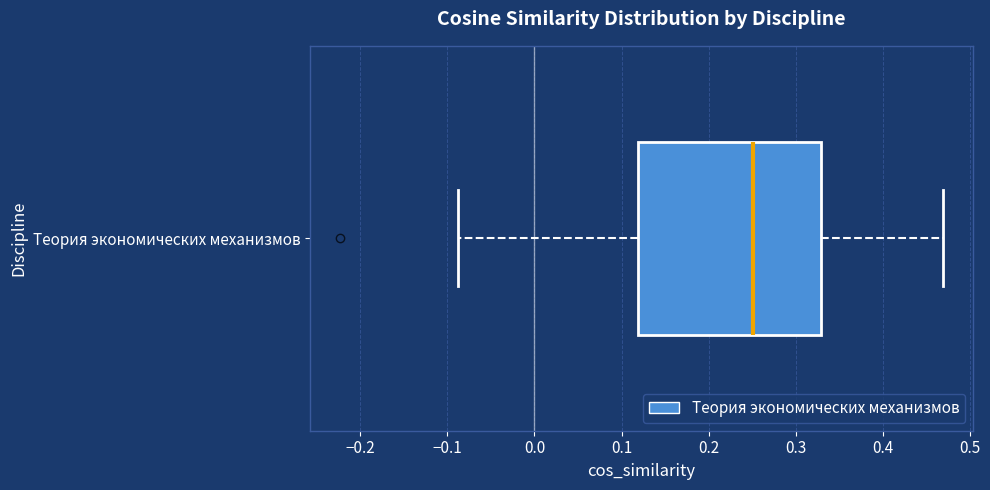

Where does the right whisker of the box for Теория экономических механизмов end on the x-axis? The values are not printed on the chart, so give them approximately, as read against the axis.

0.47